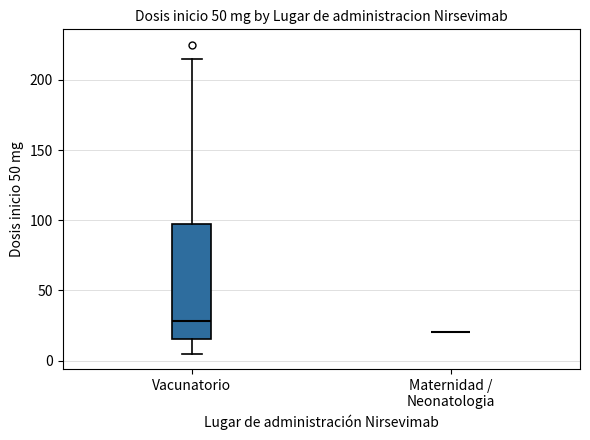

Comparing the boxes themselves (not the whiskers), which one is the tallest?

Vacunatorio